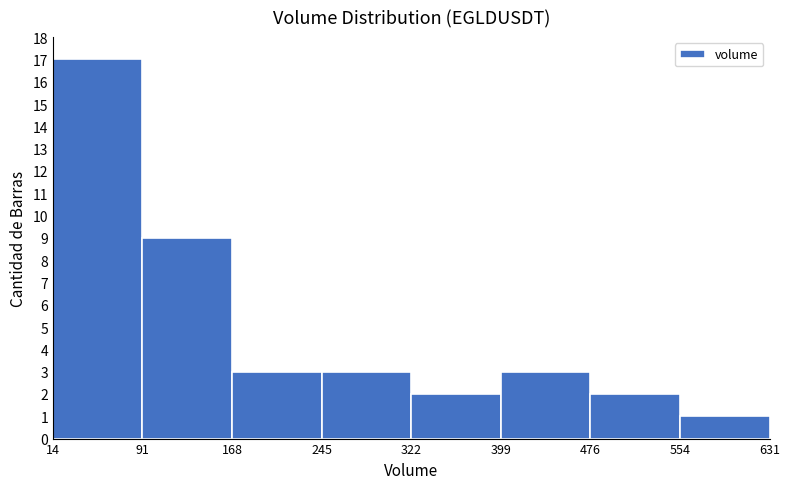

Over which range of the x-axis is the bar tallest?

14 to 91